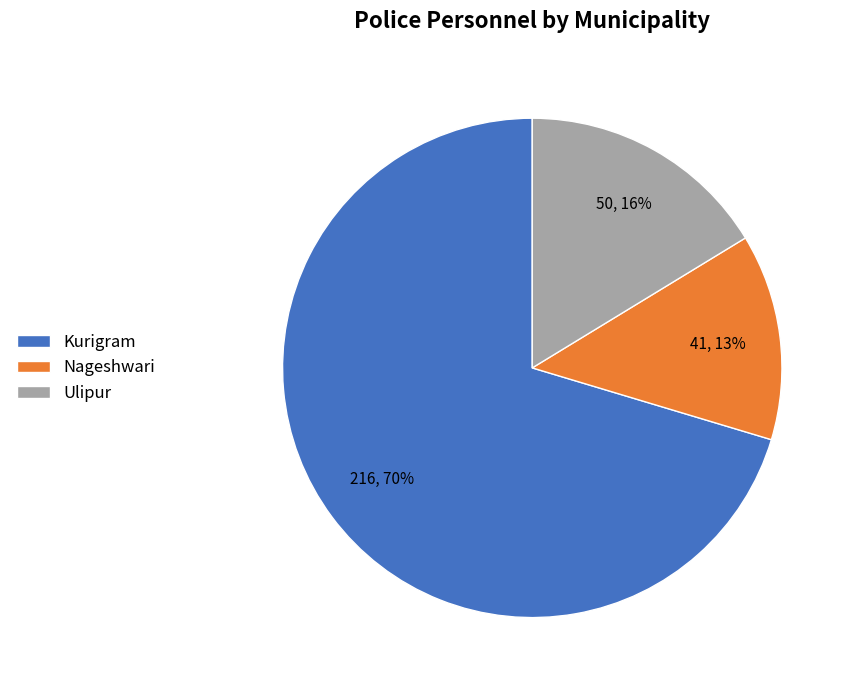

To the nearest percent, what is the combined percentage of Kurigram and Ulipur?

87%